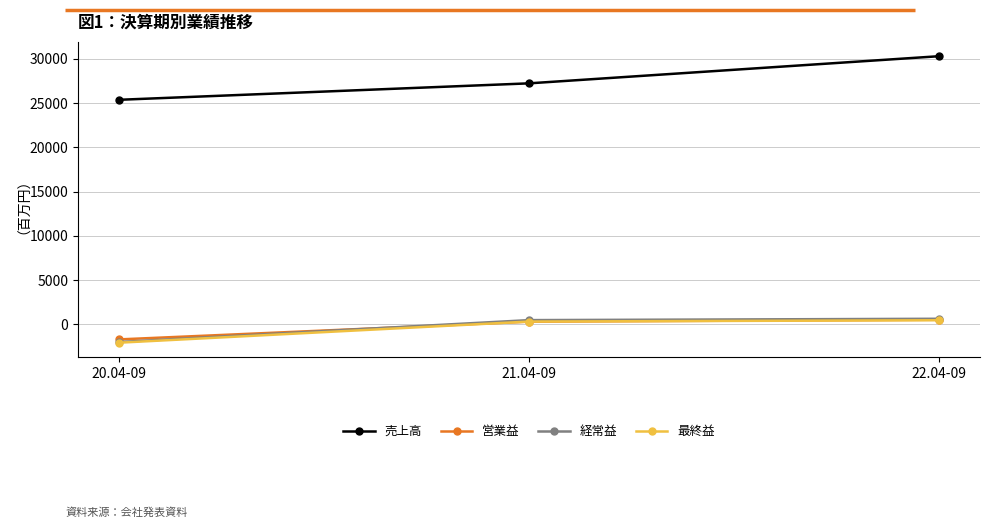

What is the minimum value shown in the chart?

-2082